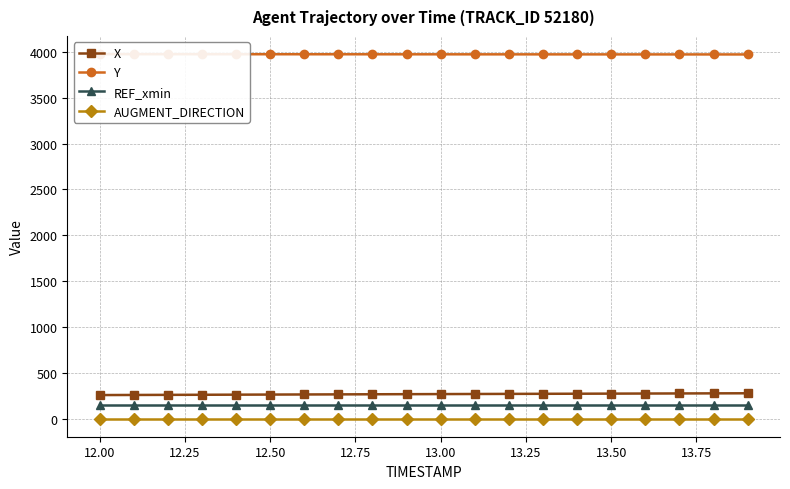

How many data points does each series have?

20